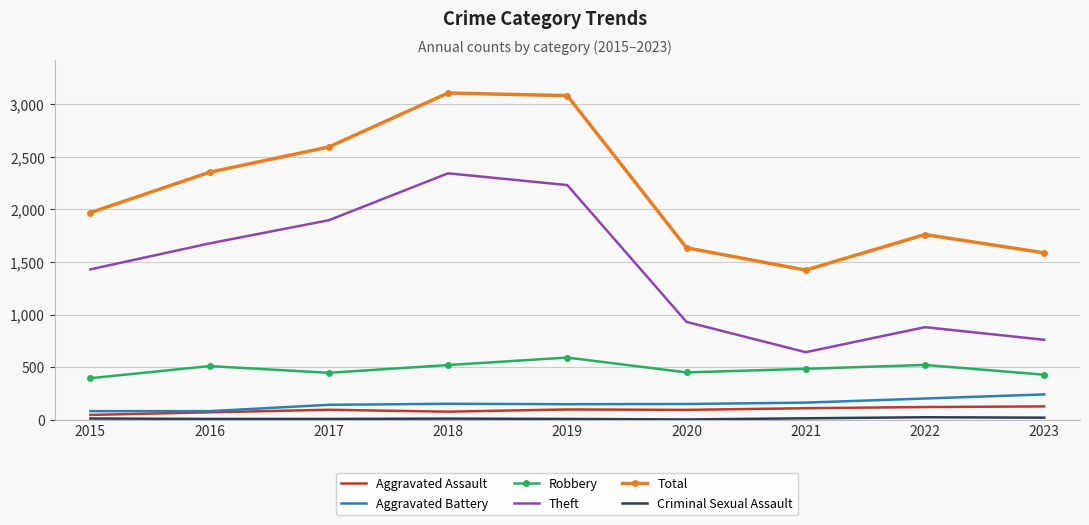

At how many categories does at least one series exceed 286?

9